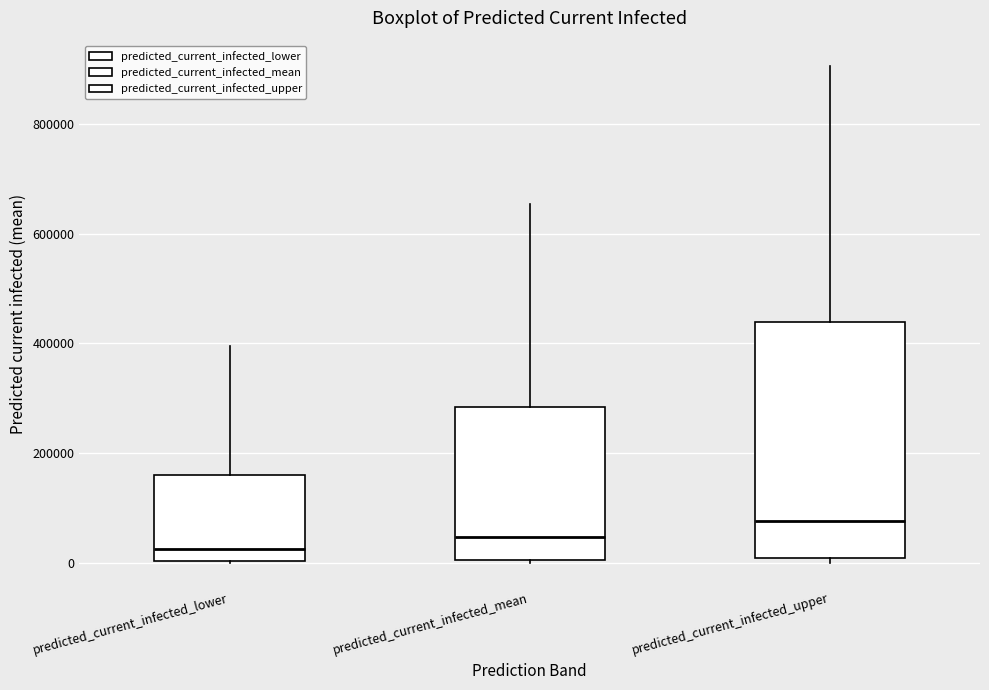

Reading left to right, read every box against the y-axis: the position of its median line, the range the box covers, and the ends of its whiskers. The values are not printed on the chart, so give them approximately, as read against the axis.

predicted_current_infected_lower: median 20000, box 0 to 160000, whiskers 0 to 400000
predicted_current_infected_mean: median 40000, box 0 to 280000, whiskers 0 to 660000
predicted_current_infected_upper: median 80000, box 0 to 440000, whiskers 0 (just below the box's lower edge) to 900000